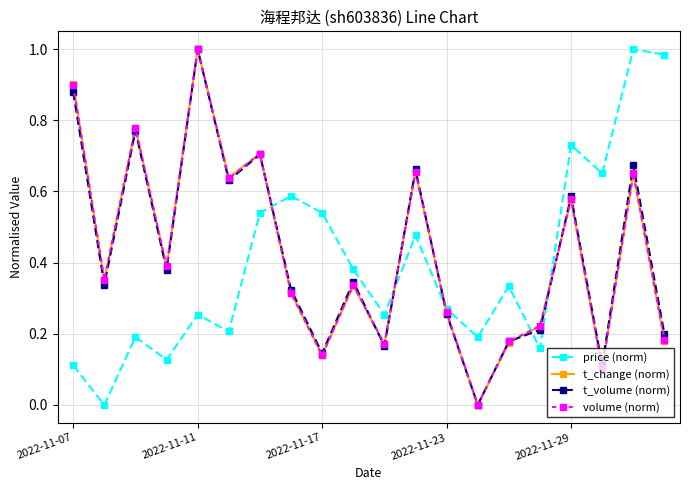

True or false: t_volume (norm) has more than 2 interior local peaks.

True